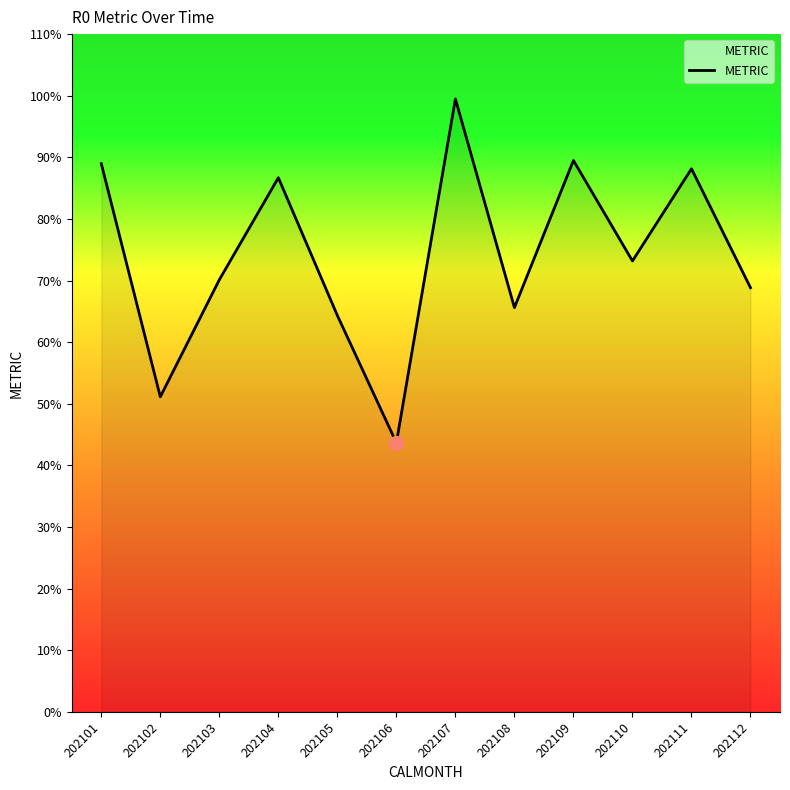

At which category does the chart reach its peak across all series?

202107